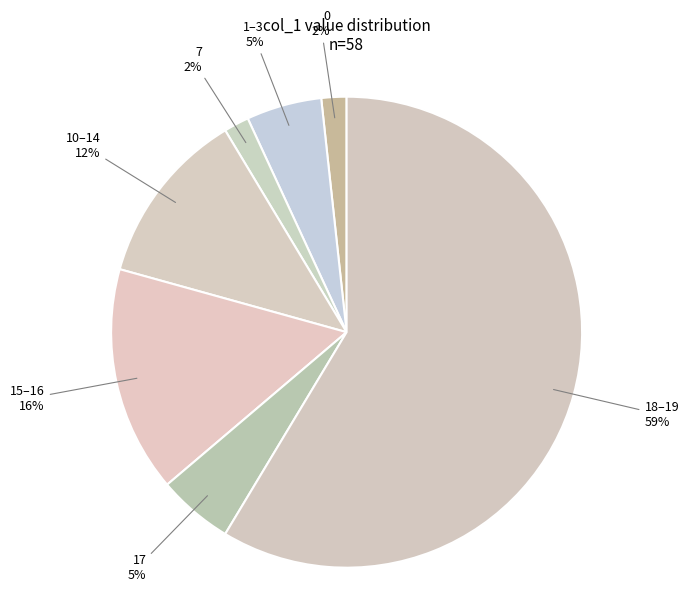

Is it true that 7 is 14% of the pie?

False